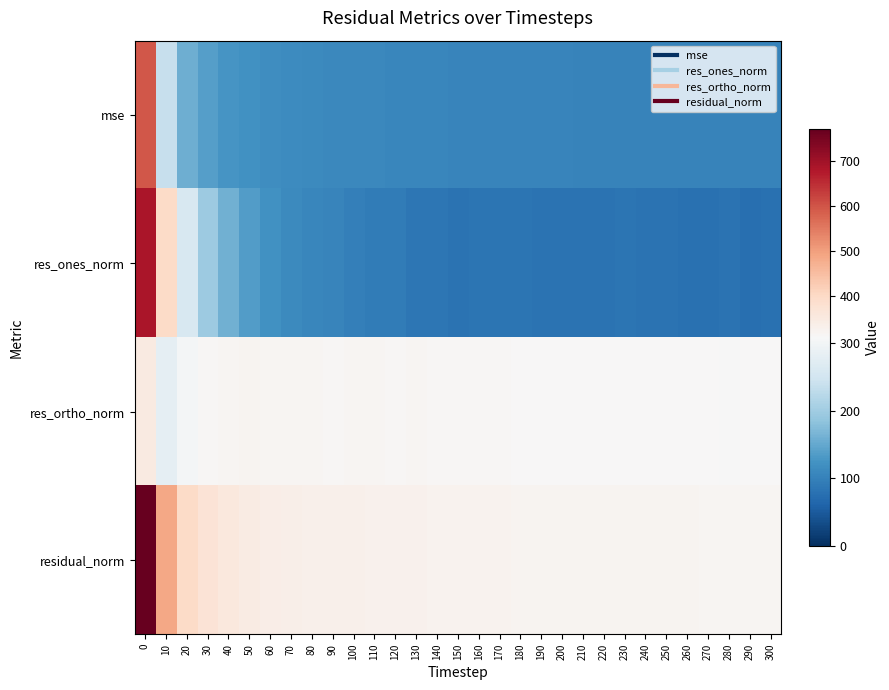

How many distinct data groups are displayed?

4